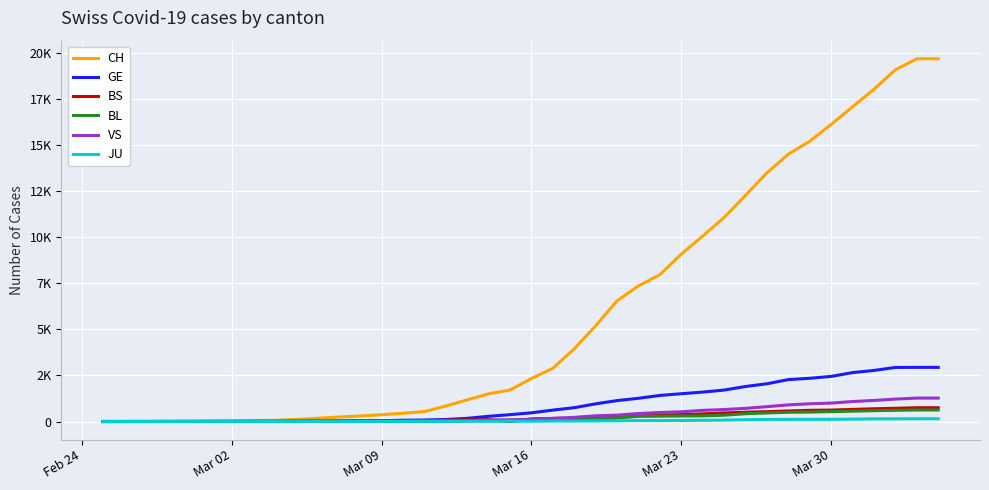

What are all the series names shown in the legend?

CH, GE, BS, BL, VS, JU